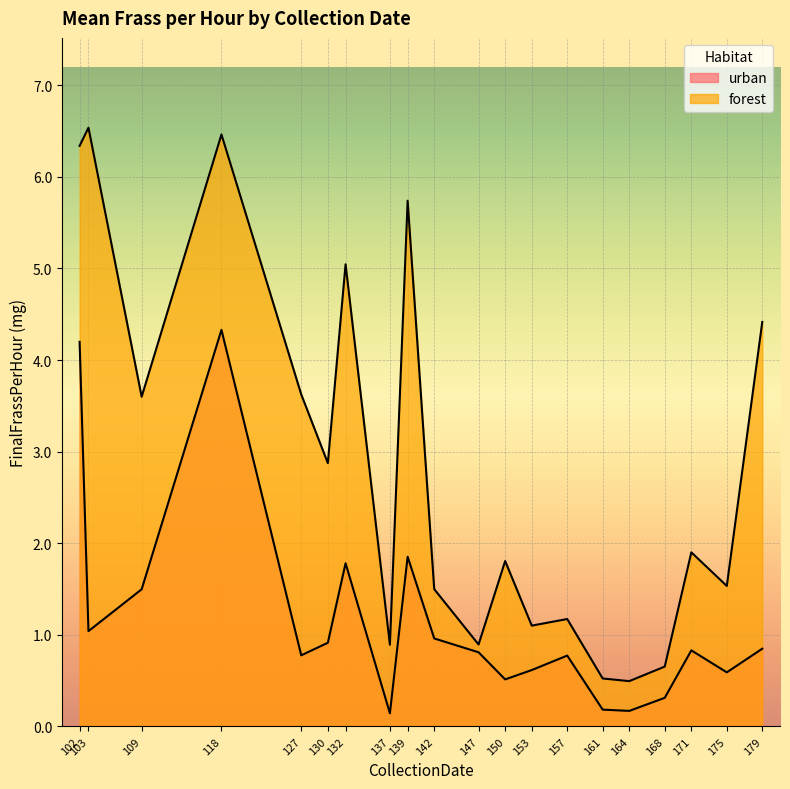

Reading right to left, what are all the values shown in this chart?

urban: 0.8	0.6	0.8	0.3	0.2	0.2	0.8	0.6	0.5	0.8	1.0	1.9	0.1	1.8	0.9	0.8	4.3	1.5	1.0	4.2
forest: 4.4	1.5	1.9	0.7	0.5	0.5	1.2	1.1	1.8	0.9	1.5	5.7	0.9	5.0	2.9	3.6	6.5	3.6	6.5	6.3